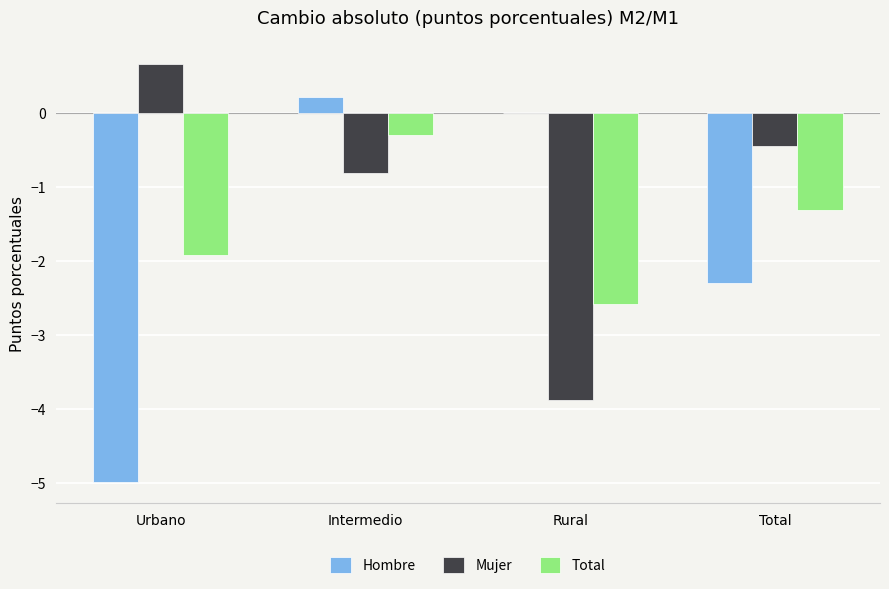

Which series has the largest range (max minus min)?

Hombre